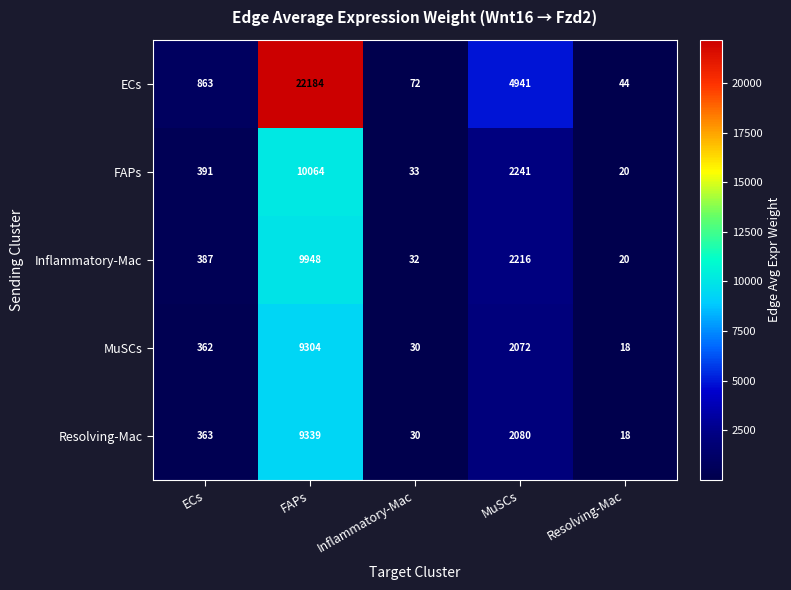

Reading left to right, what are all the values shown in this chart?

ECs: 863	22184	72	4941	44
FAPs: 391	10064	33	2241	20
Inflammatory-Mac: 387	9948	32	2216	20
MuSCs: 362	9304	30	2072	18
Resolving-Mac: 363	9339	30	2080	18